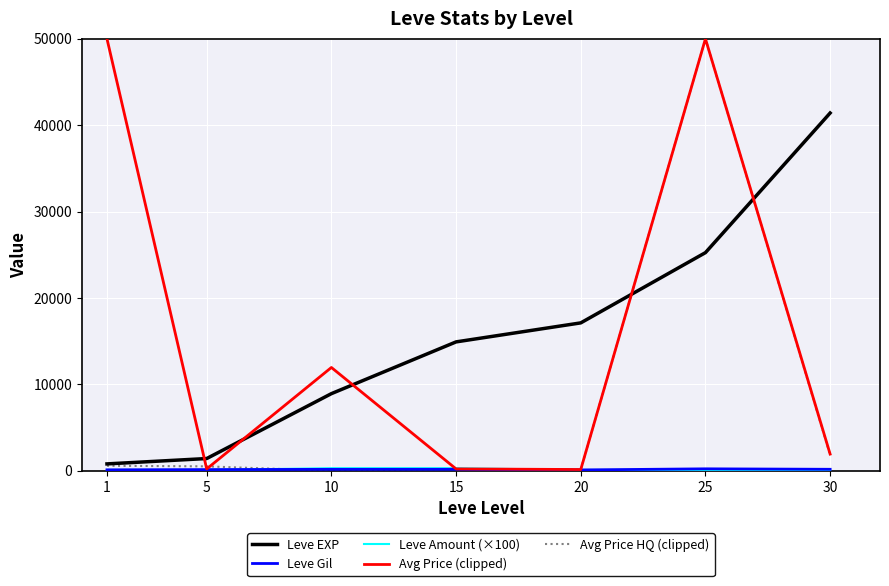

The value of Leve EXP at 10 is 13605.0. True or false?

False